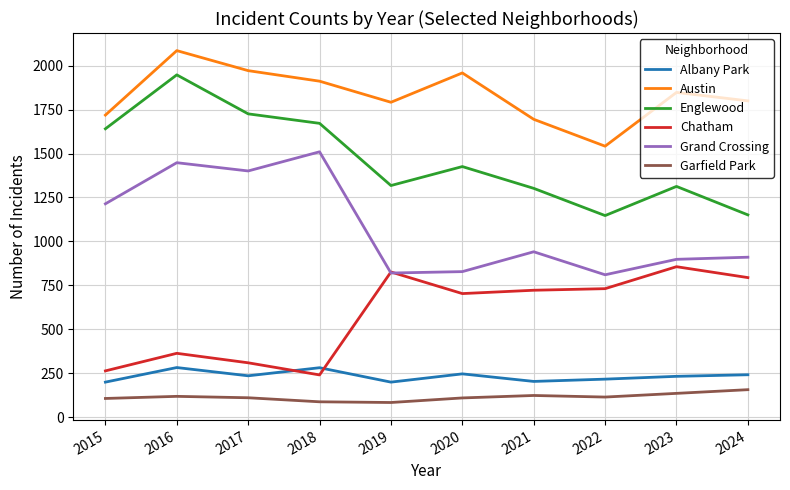

What is the average value of the Grand Crossing series?

1078